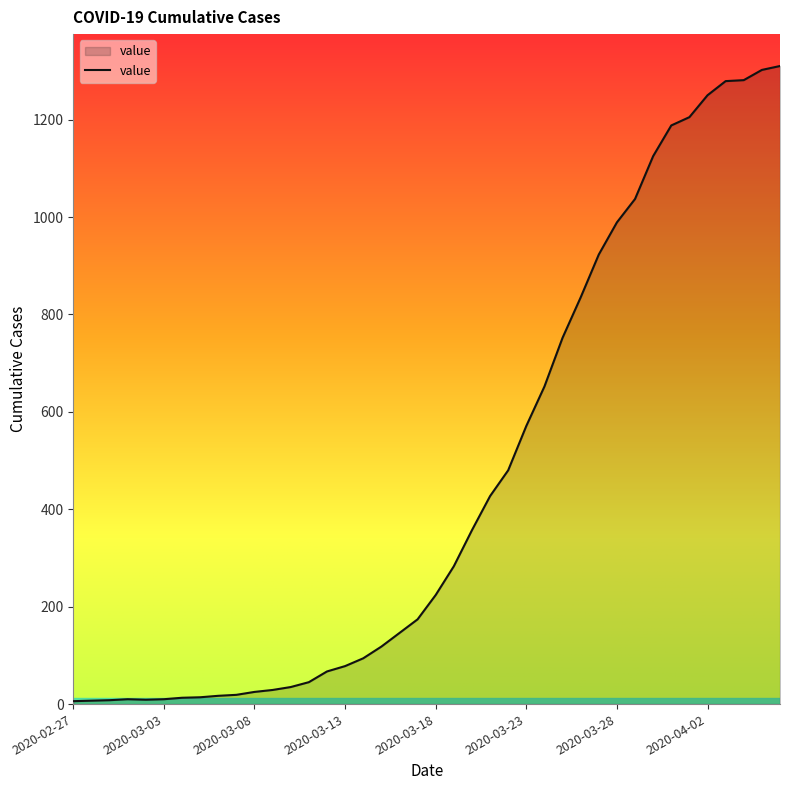

What is the maximum value shown in the chart?

1310